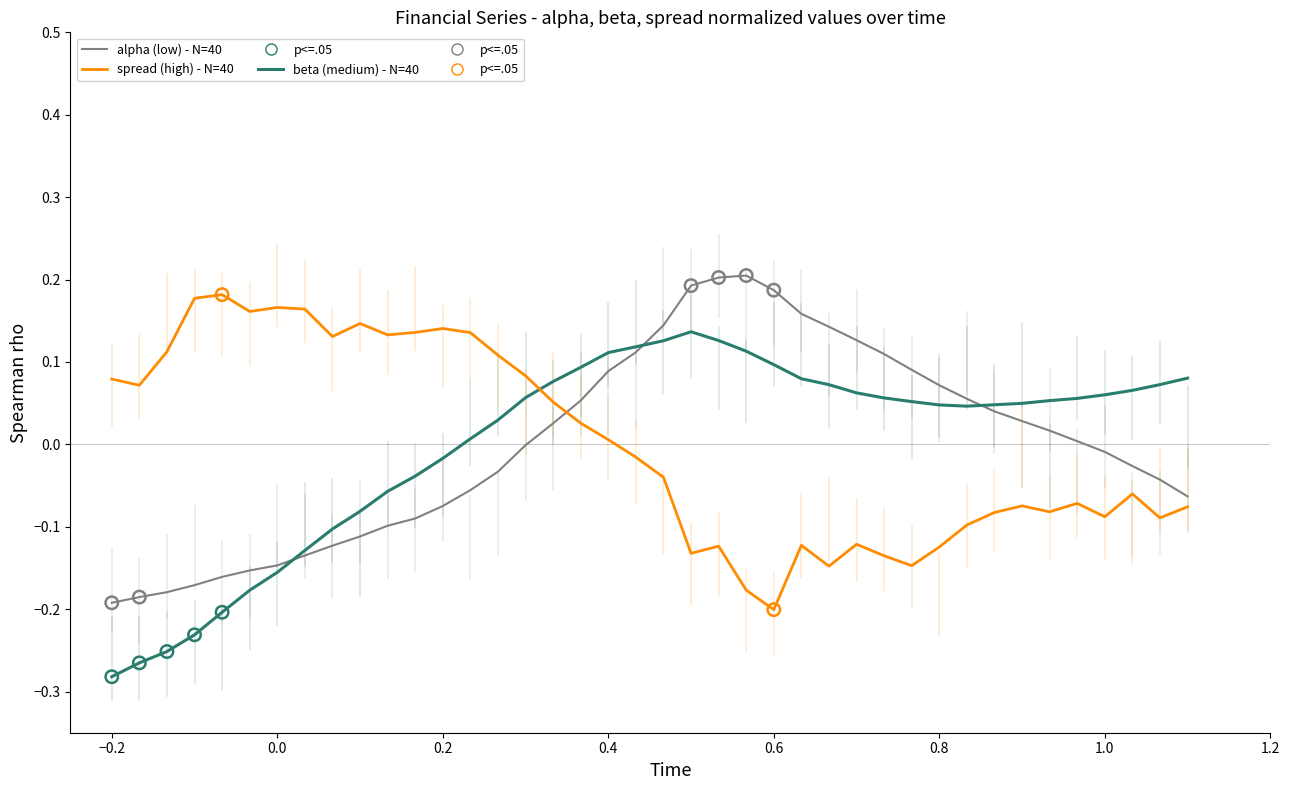

Does the chart have visible grid lines?

No